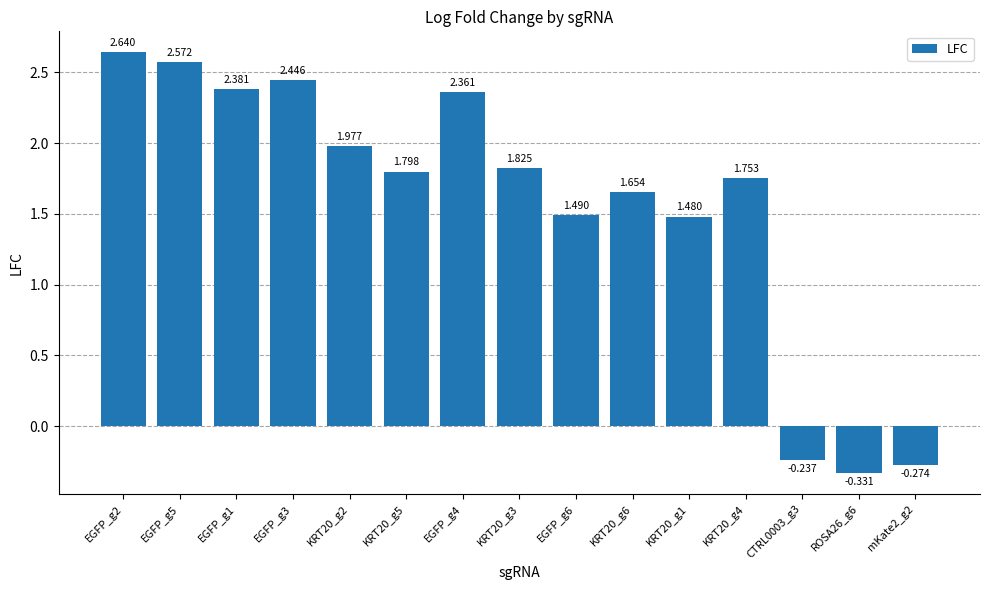

Reading left to right, what are all the values shown in this chart?

EGFP_g2=2.6	EGFP_g5=2.6	EGFP_g1=2.4	EGFP_g3=2.4	KRT20_g2=2.0	KRT20_g5=1.8	EGFP_g4=2.4	KRT20_g3=1.8	EGFP_g6=1.5	KRT20_g6=1.7	KRT20_g1=1.5	KRT20_g4=1.8	CTRL0003_g3=-0.2	ROSA26_g6=-0.3	mKate2_g2=-0.3